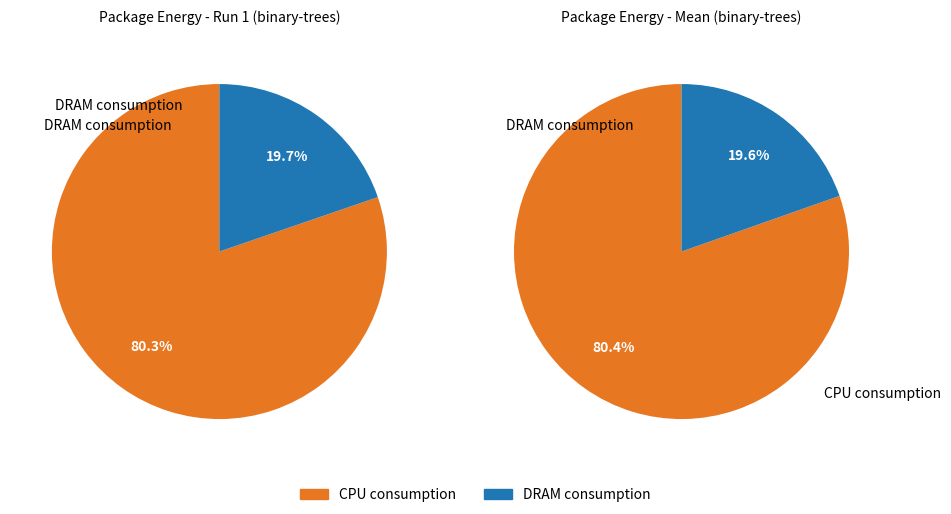

Does GPU (J) account for over 50% of the chart?

No